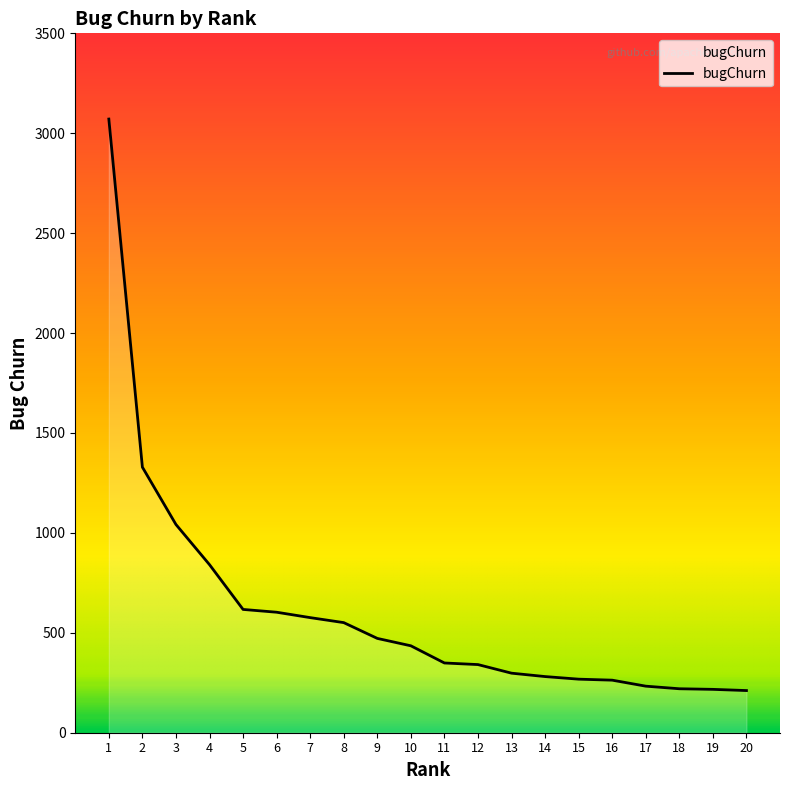

What is the smallest value displayed?

211